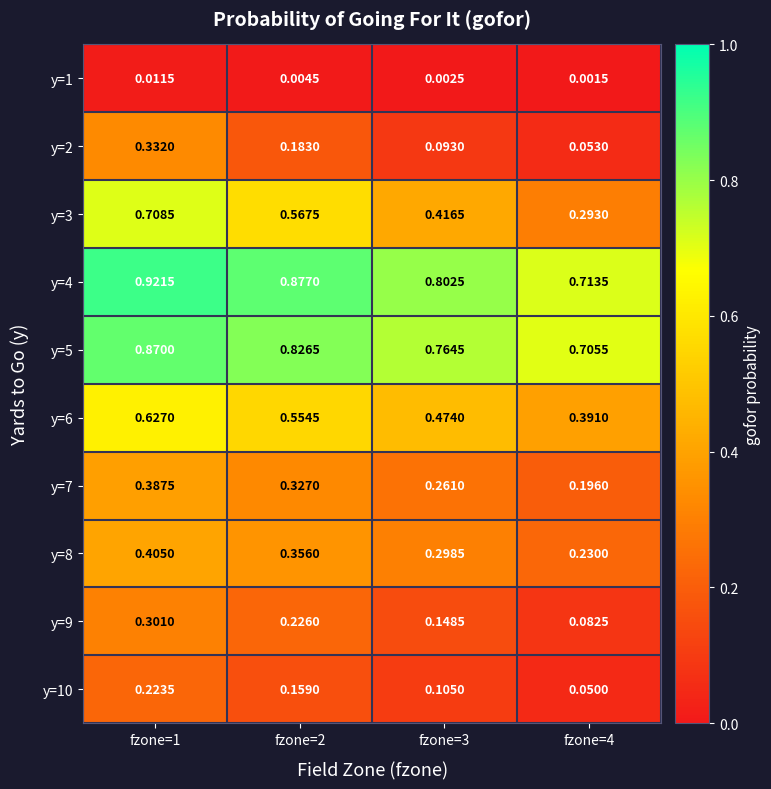

Which category has the lowest value across all series?

fzone=4